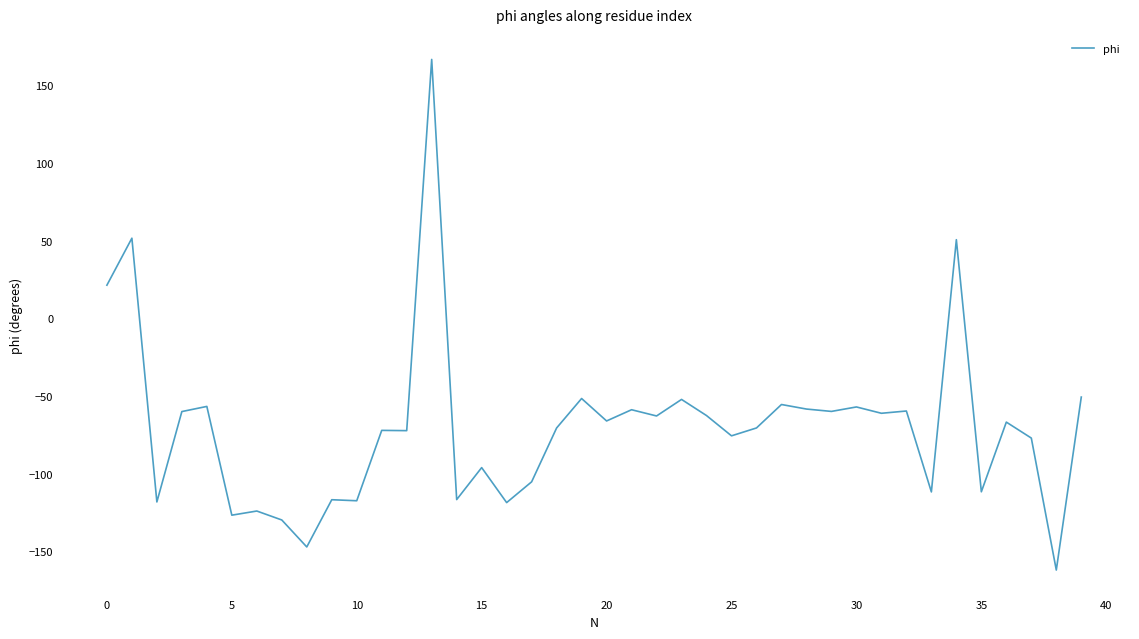

What is the minimum value shown in the chart?

-162.0